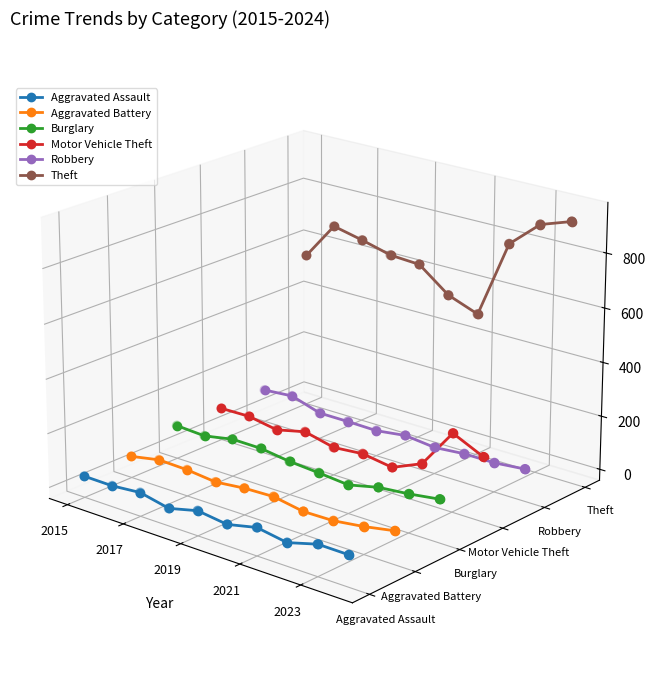

Which series reaches the maximum Y coordinate?

Theft